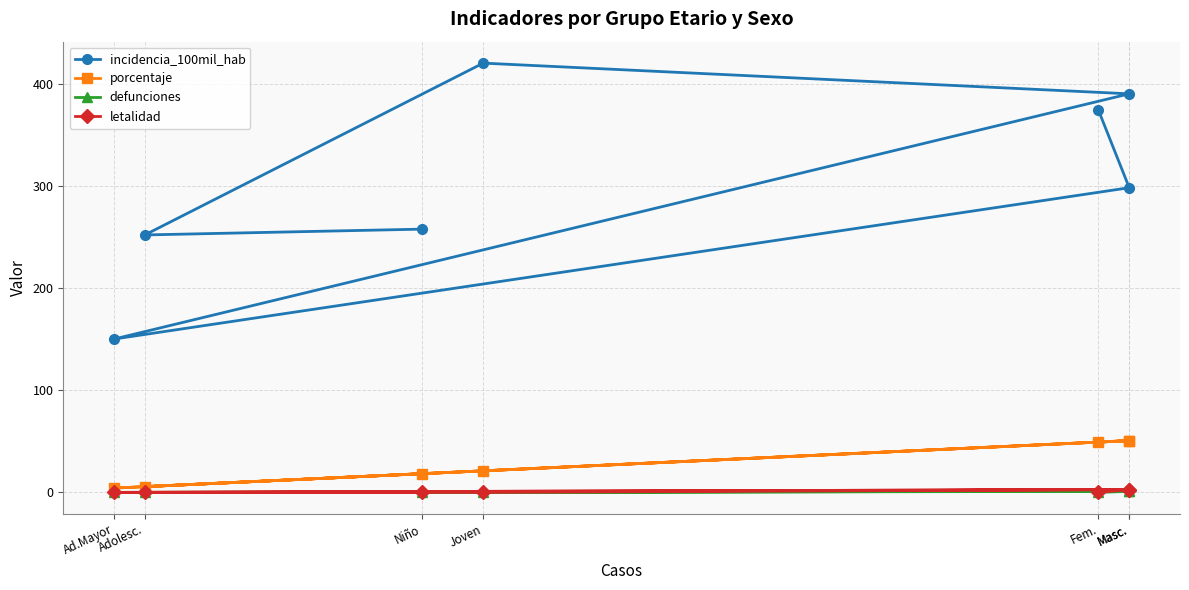

The incidencia_100mil_hab series shows 257.9 at Niño. True or false?

True